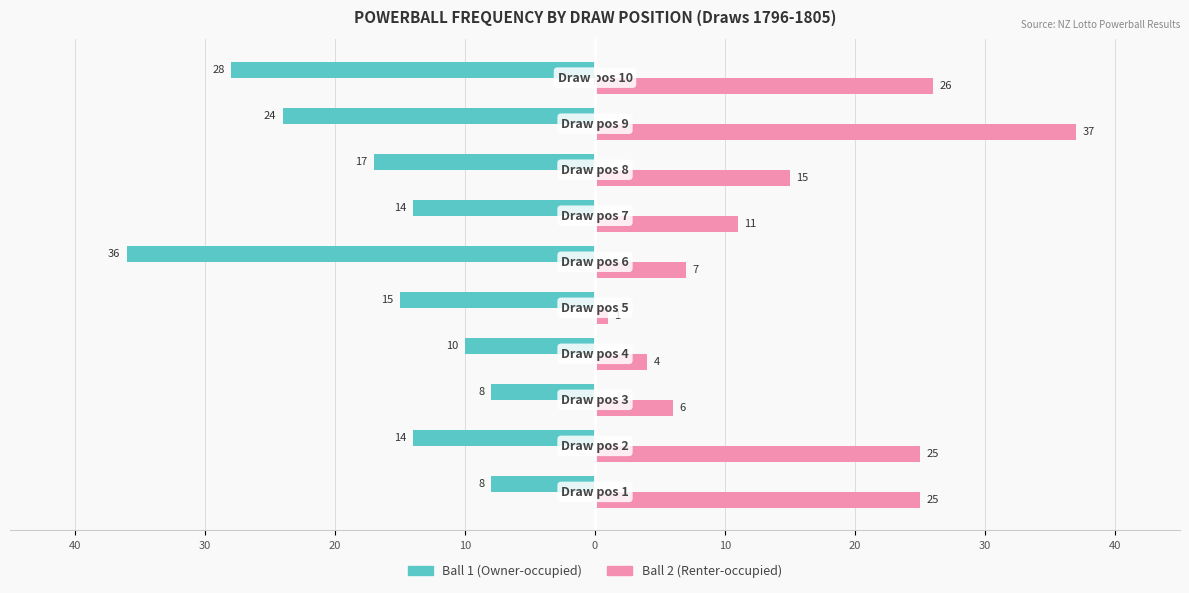

What is the sum of all Ball 1 (Owner-occupied) values?

-174